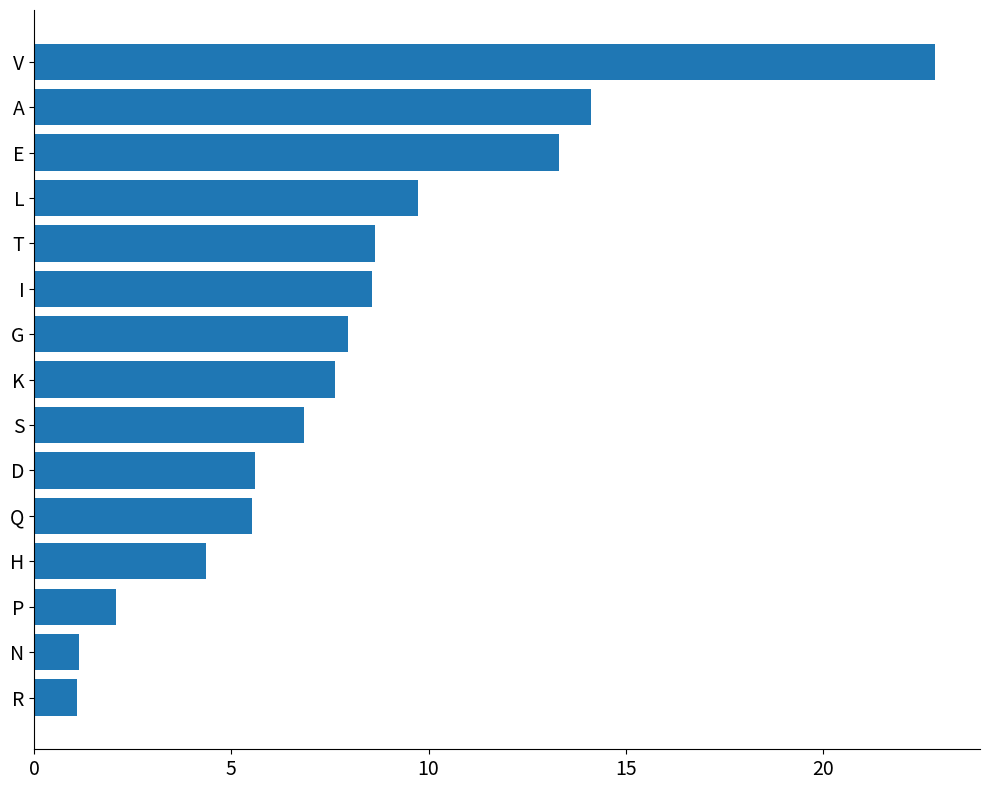

What is the average value?

8.0